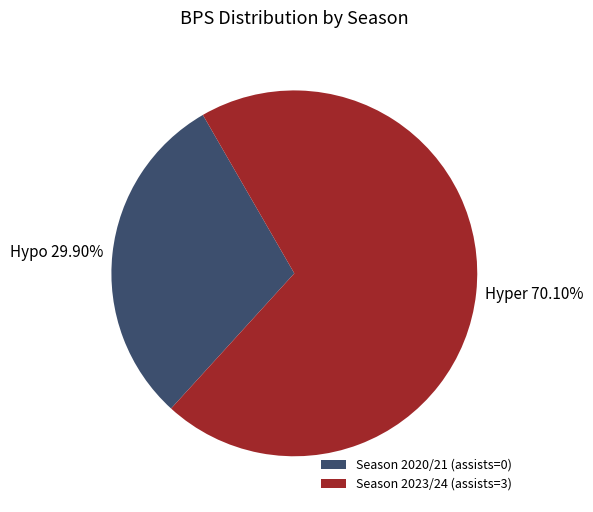

What is the total percentage of Season 2020/21 (assists=0) and Season 2023/24 (assists=3)?

100.0%